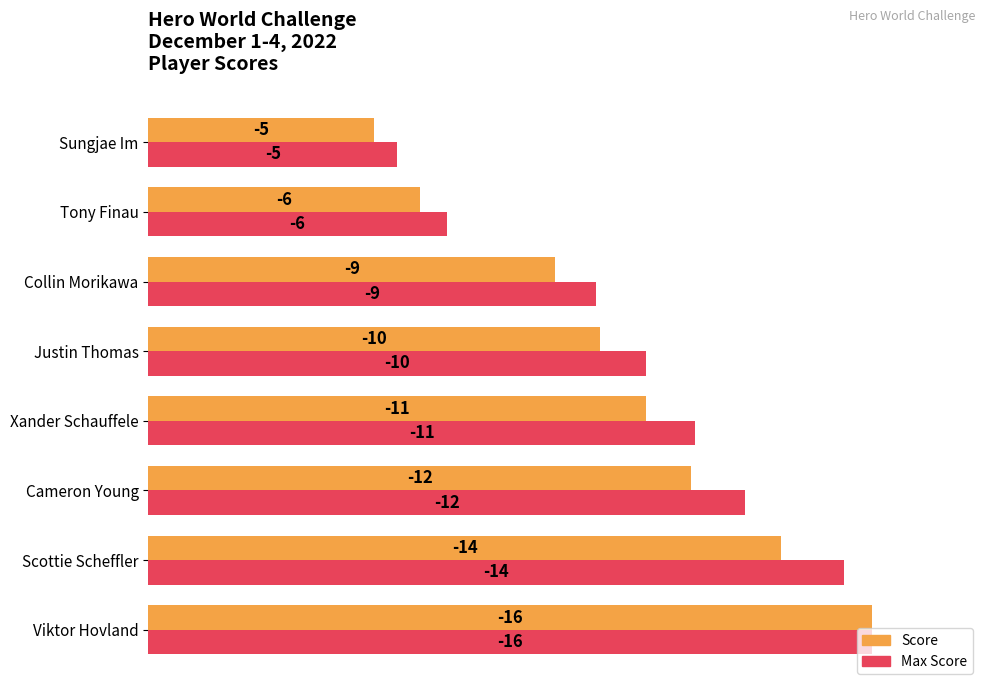

True or false: Max Score (normalized) has a value of 0.6 at Collin Morikawa.

True